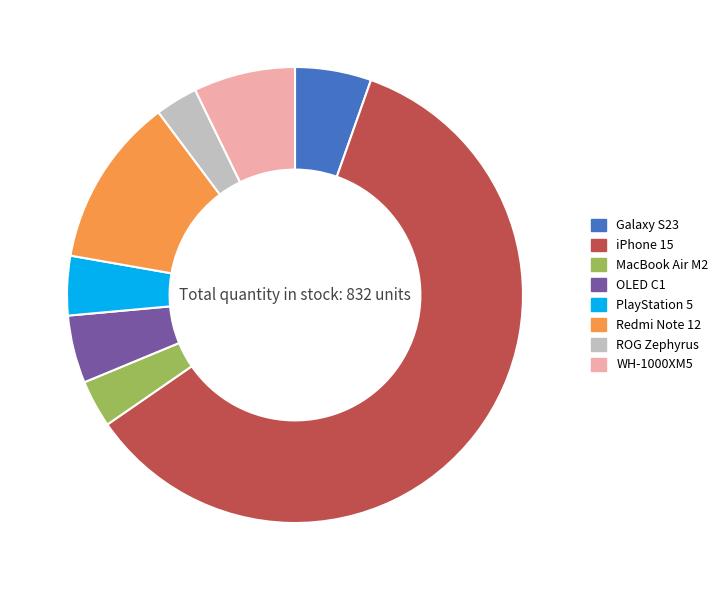

Is iPhone 15 the majority of the pie?

Yes